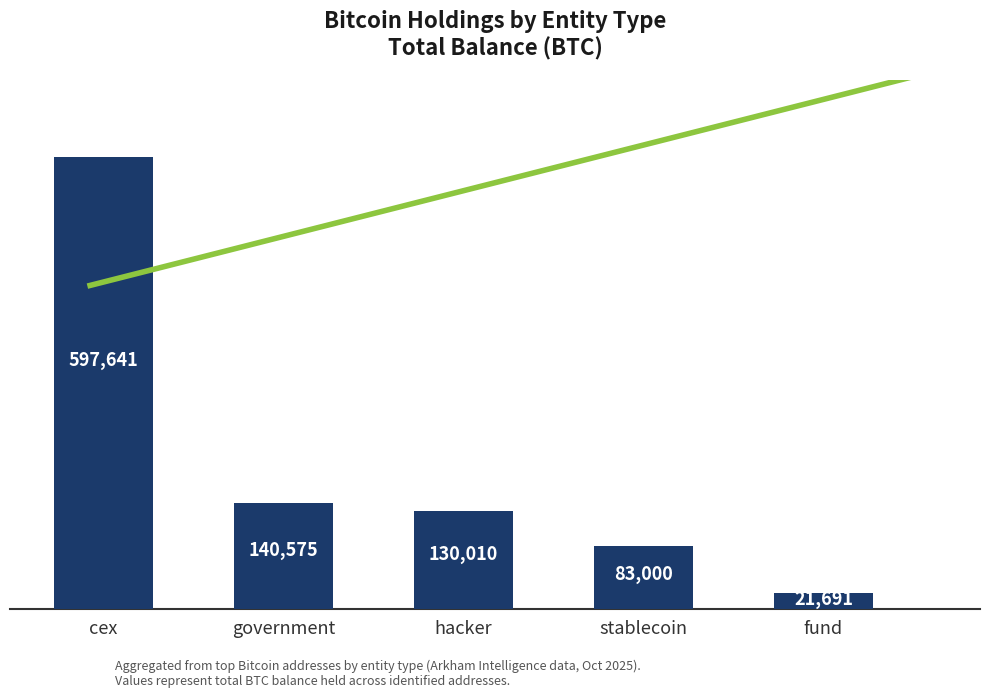

Rank the categories by value from highest to lowest.

cex, government, hacker, stablecoin, fund